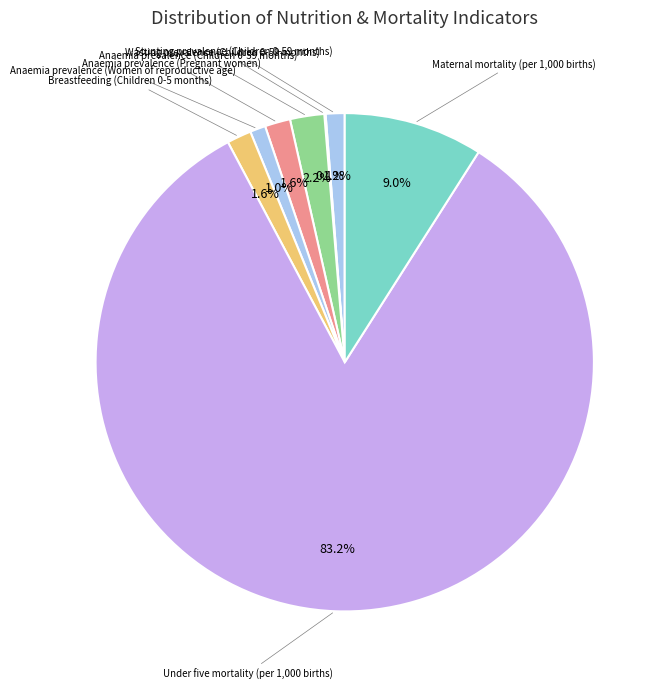

Count the number of slices in the pie.

8